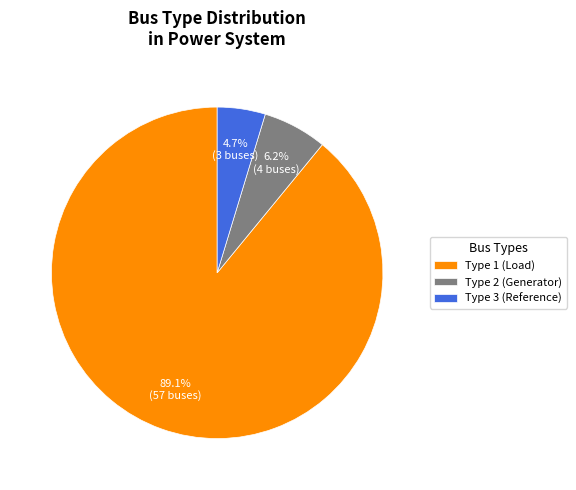

Rank the categories by value from lowest to highest.

Type 3 (Reference), Type 2 (Generator), Type 1 (Load)